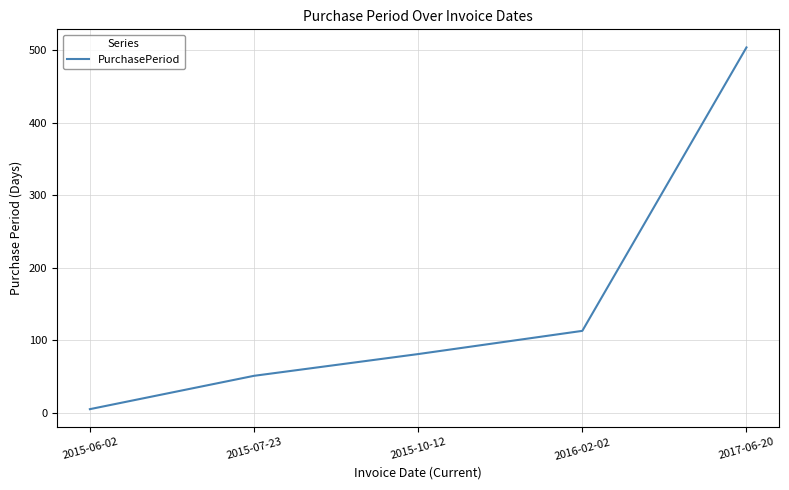

What is the difference between the values at 2015-10-12 and 2015-06-02?

76